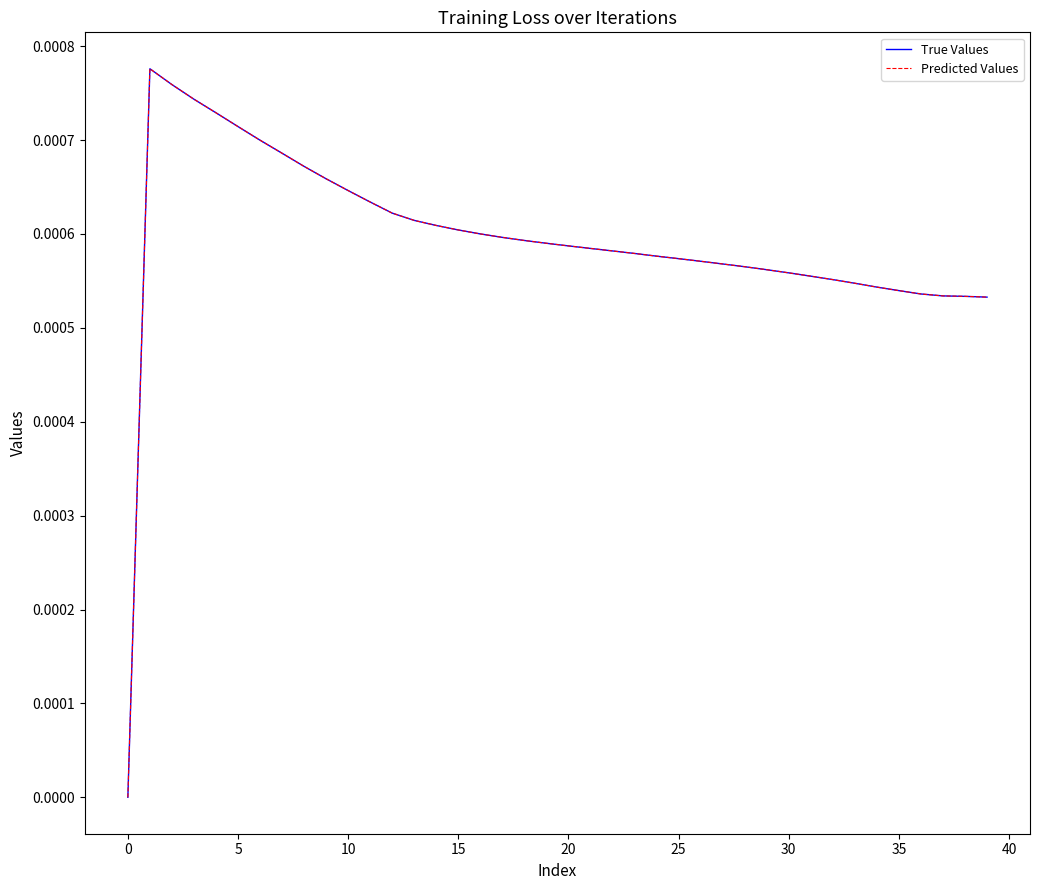

Is this an area chart (filled region under the line)?

No